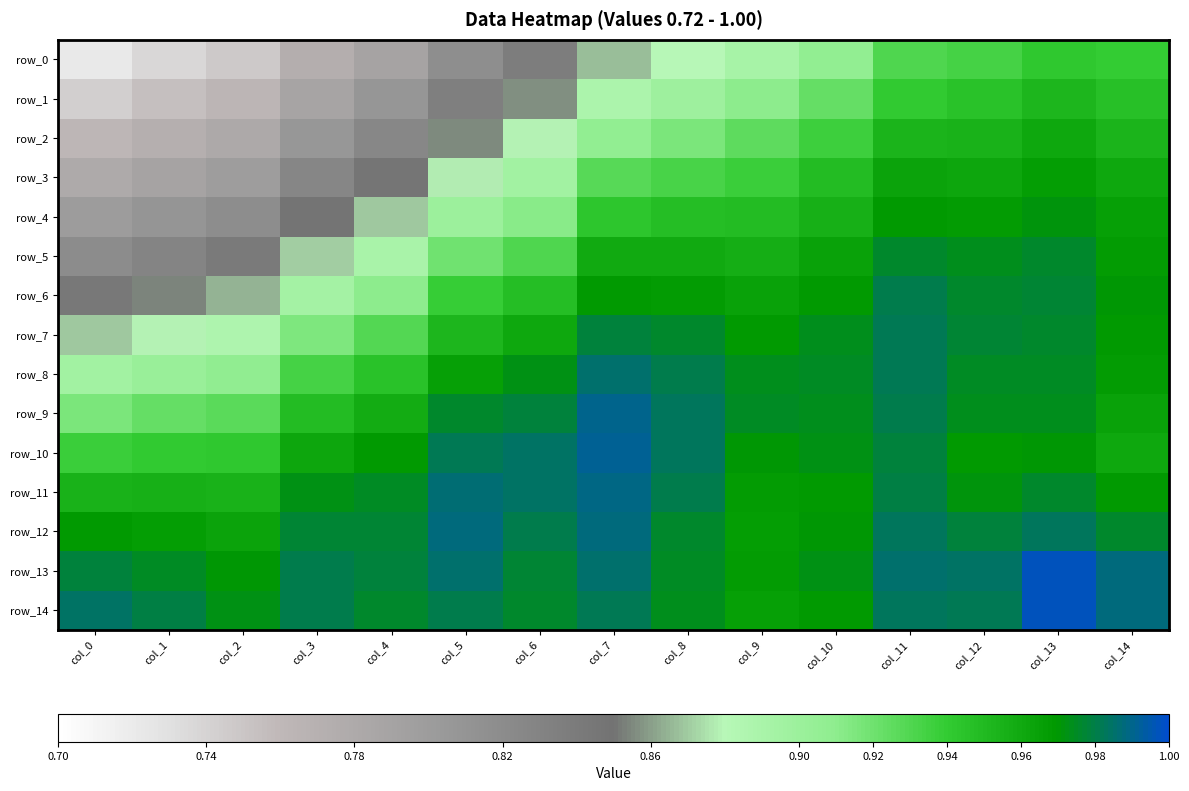

Which category has the highest value across all series?

col_13